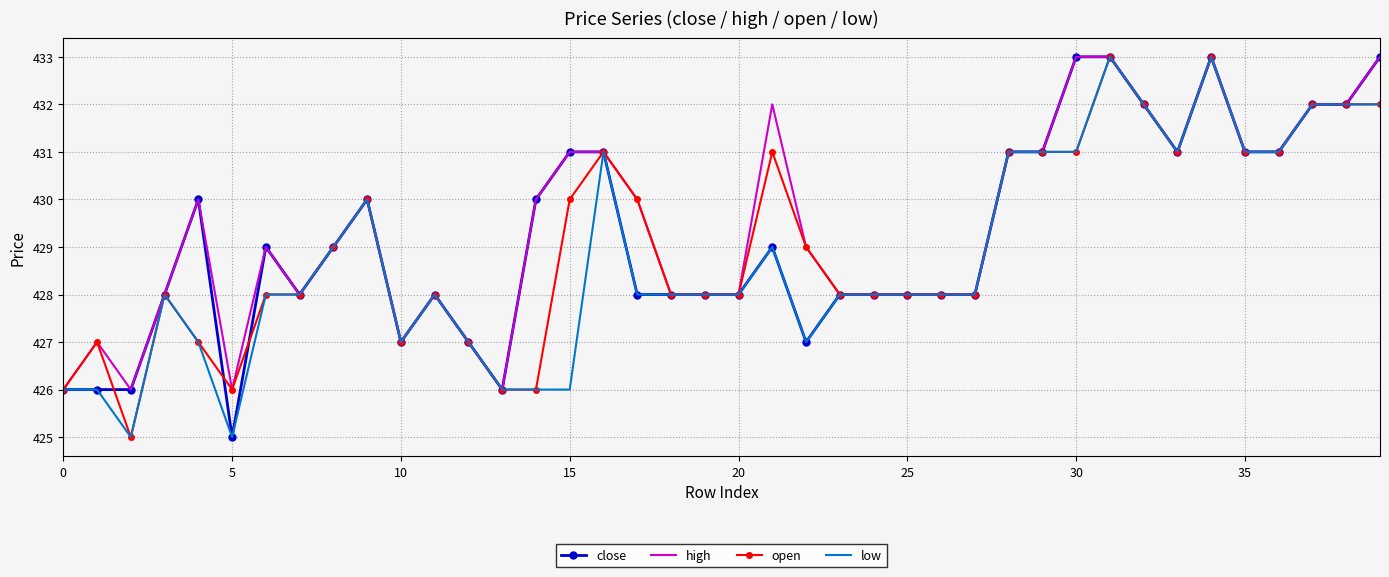

List the series in order of their overall mean, highest first.

high, close, open, low